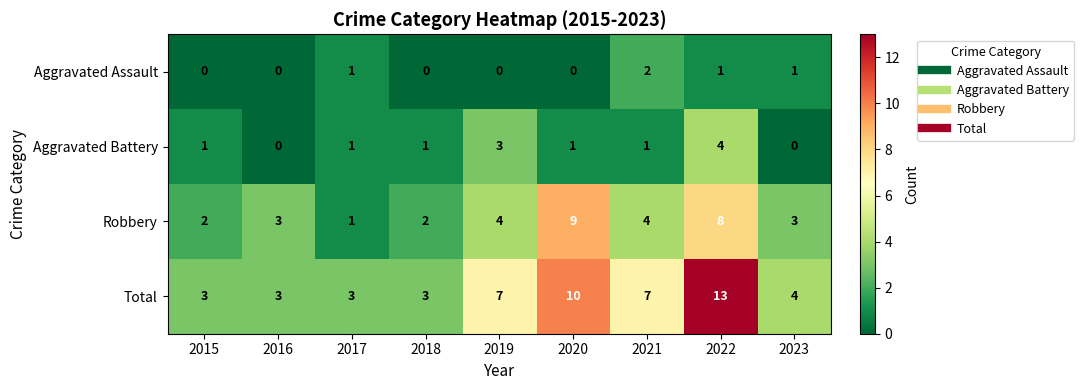

What is the spread (max minus min) of values at 2015?

3